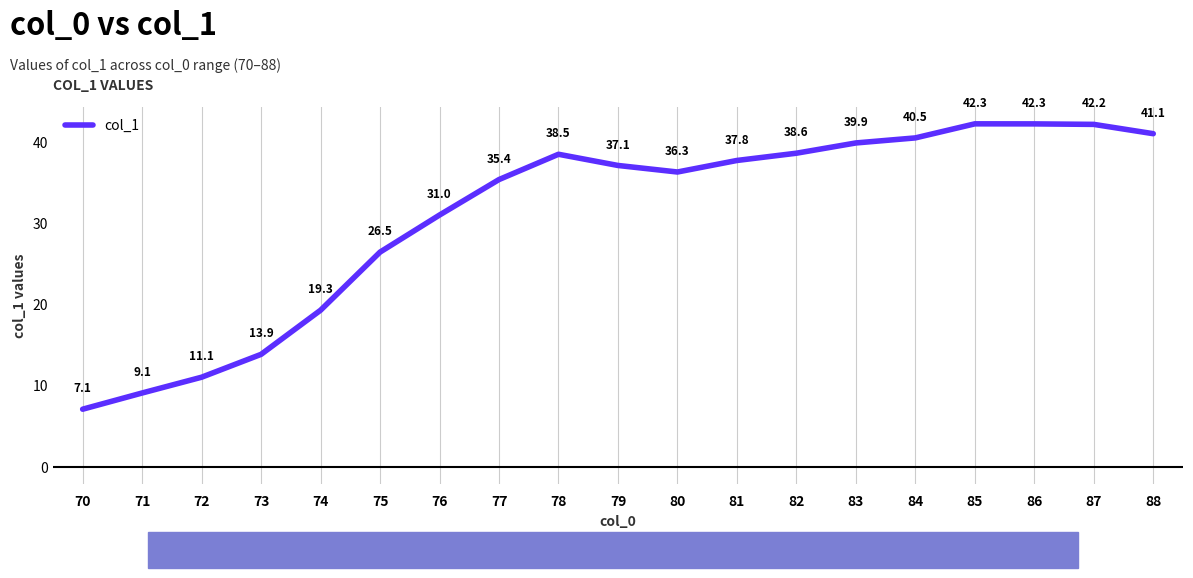

Read the value at 79.

37.1